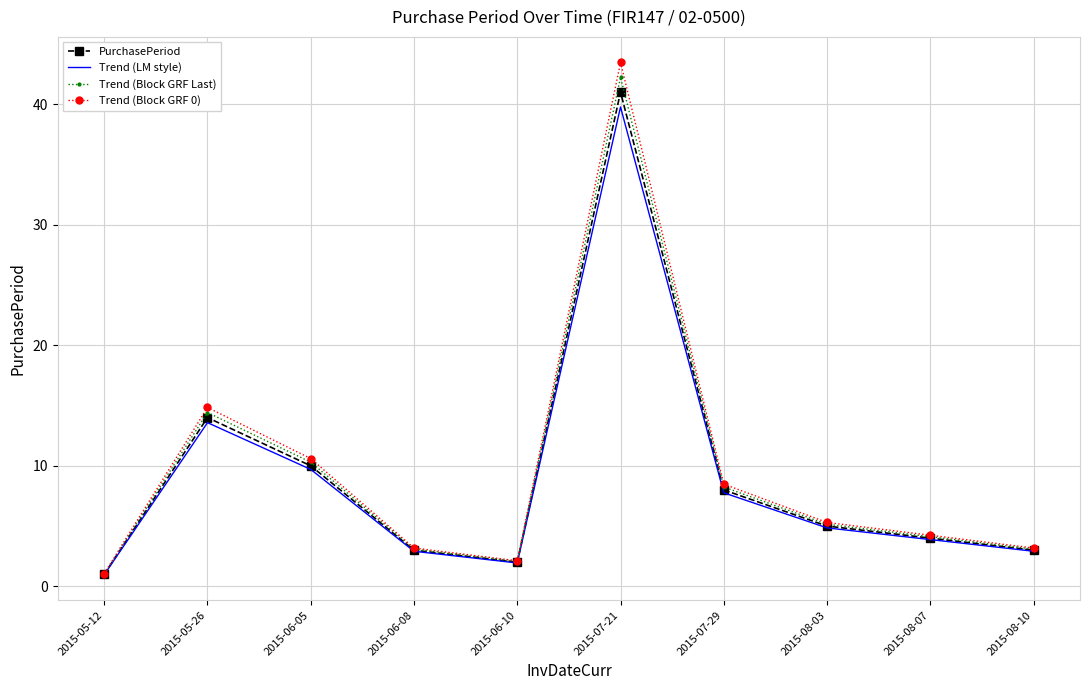

How many interior local peaks does the Trend (Block GRF Last) series have?

2